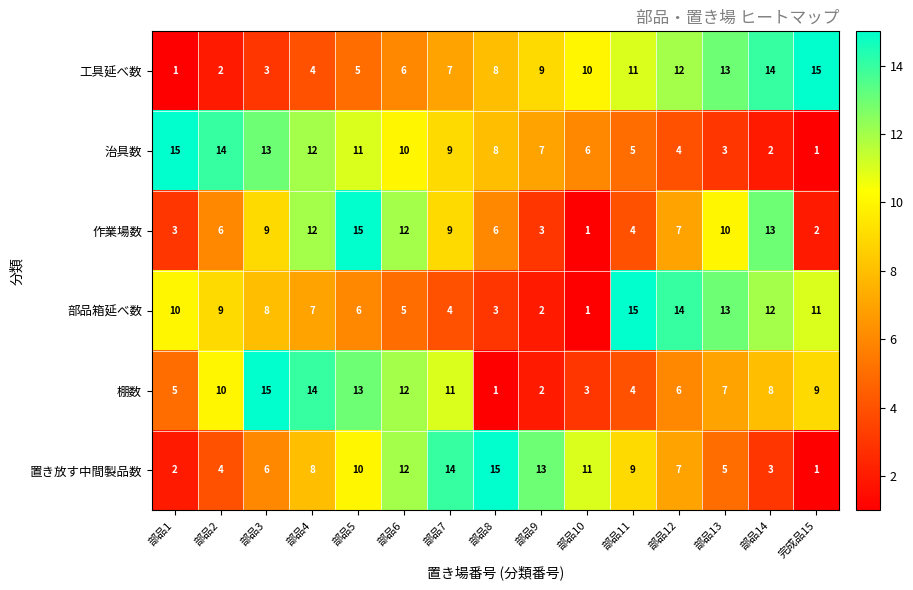

Which category has the highest value in the 置き放す中間製品数 series?

部品8